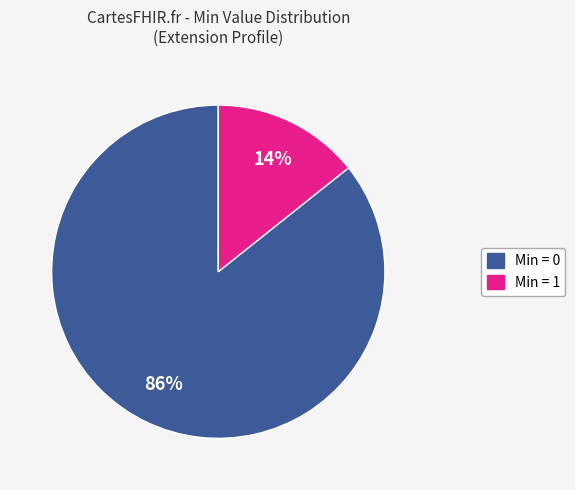

Does any single category account for the majority?

Yes